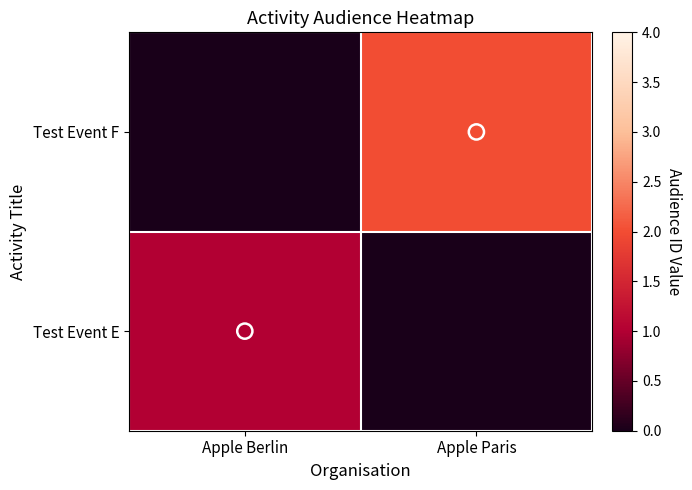

Reading left to right, list all the values displayed in this chart.

Test Event E: Apple Berlin=1	Apple Paris=0
Test Event F: Apple Berlin=0	Apple Paris=2